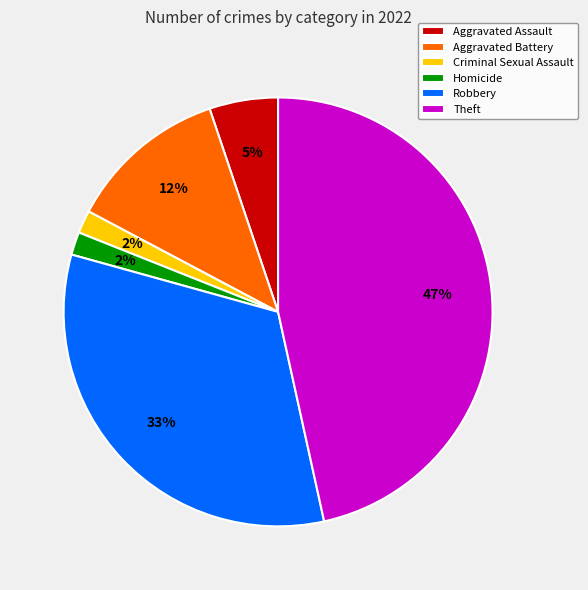

Which category has the biggest portion of the pie?

Theft